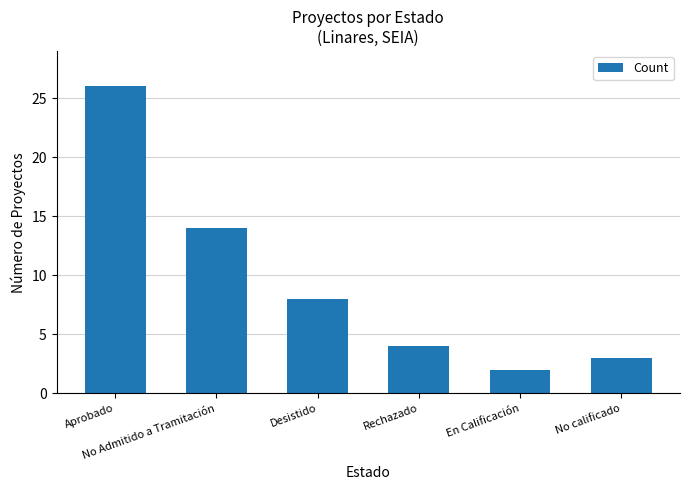

Reading left to right, what are all the values shown in this chart?

Aprobado=26	No Admitido a Tramitación=14	Desistido=8	Rechazado=4	En Calificación=2	No calificado=3